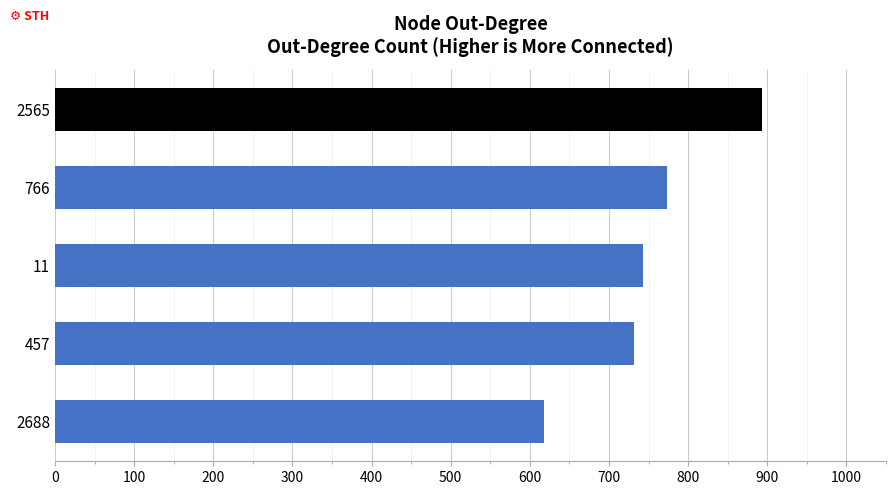

List the labels in order of value, largest first.

2565, 766, 11, 457, 2688